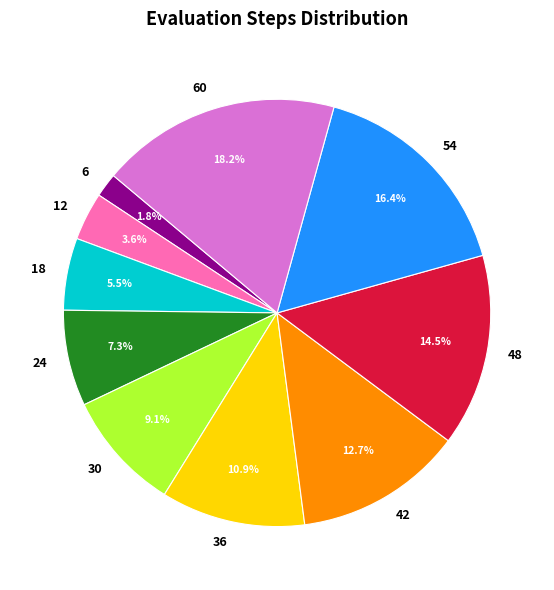

Between 24 and 18, which is larger?

24